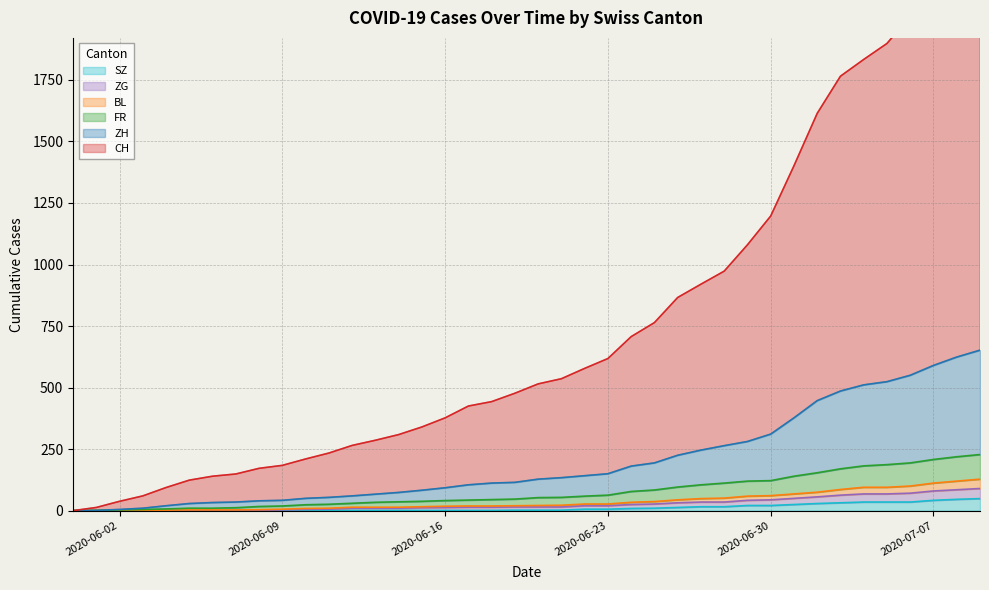

What is the value of the ZH point at the 13th from the left?

60